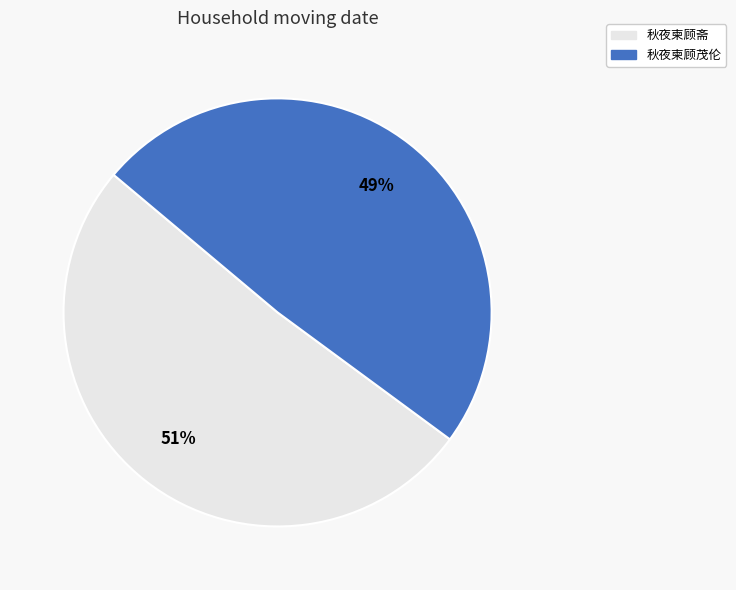

The 秋夜柬顾茂伦 slice represents 49% of the pie. True or false?

True